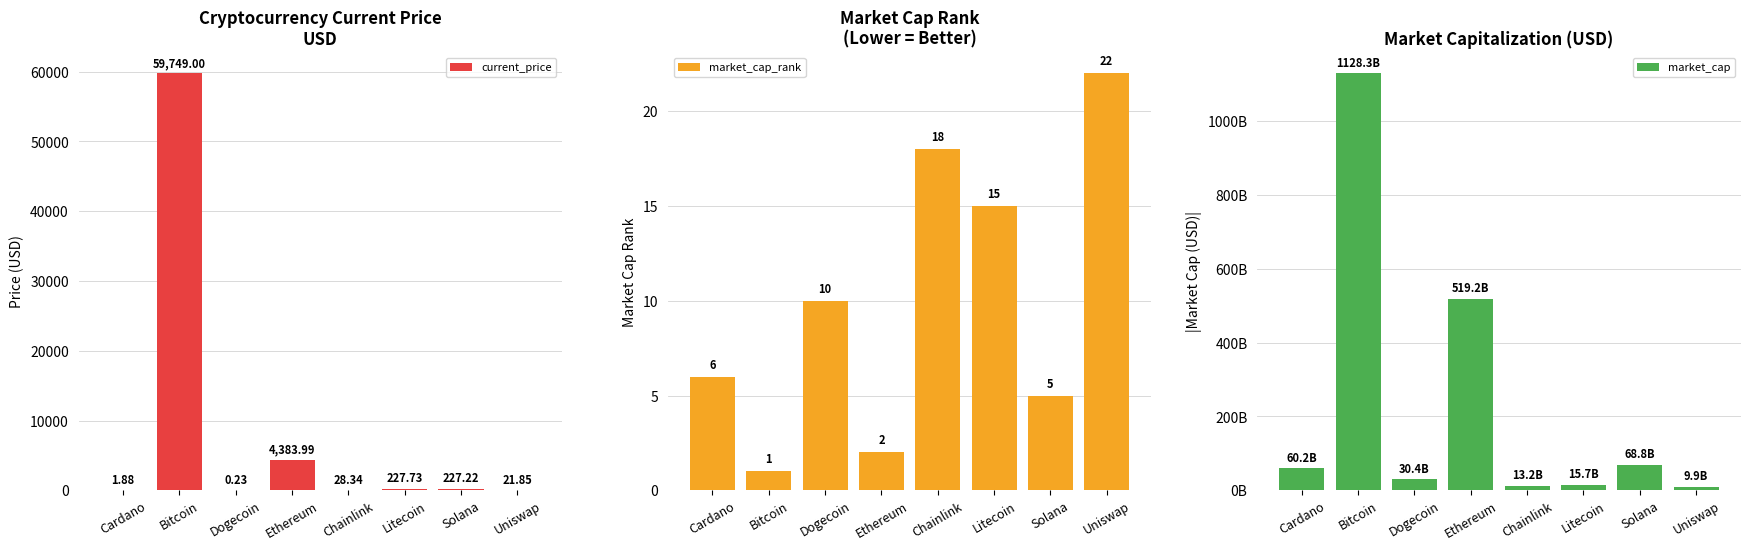

How many bars are there in total?

24